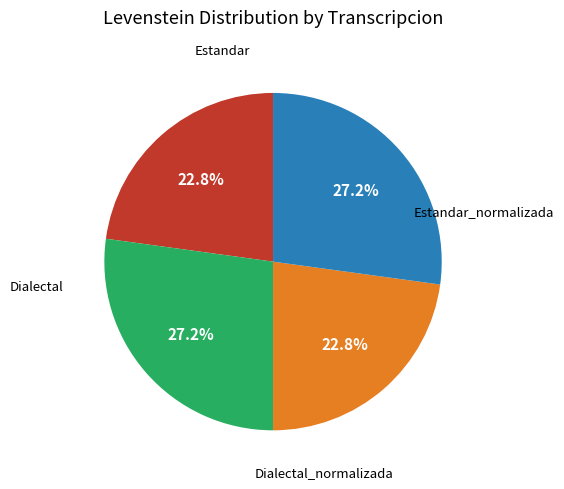

How many slices are in this pie chart?

4